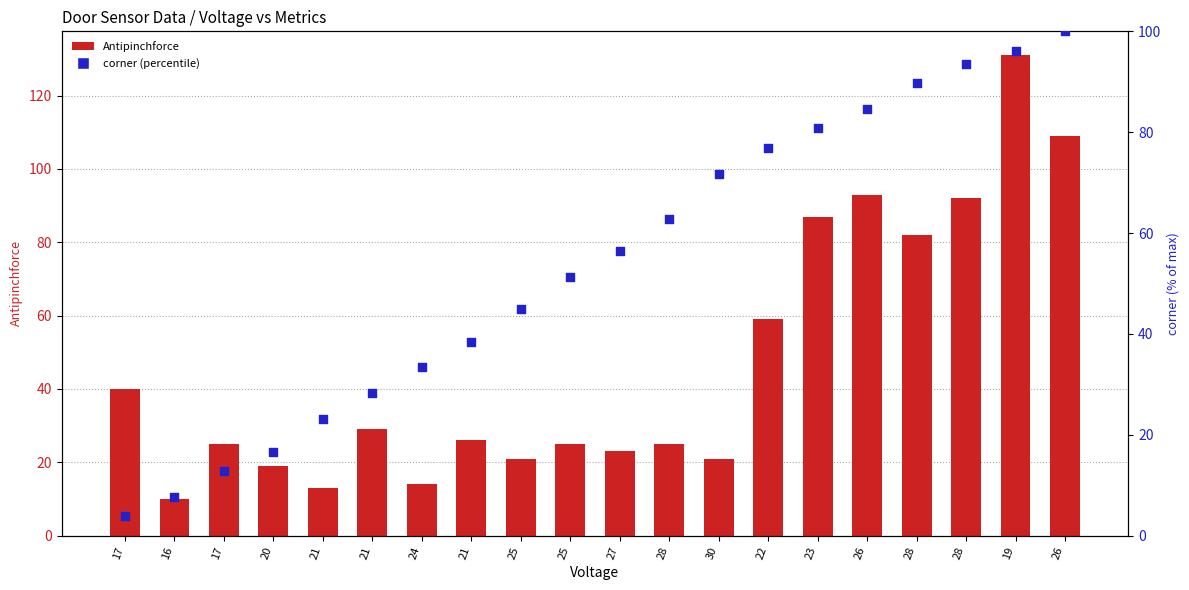

Which series contains the highest Y value?

Antipinchforce